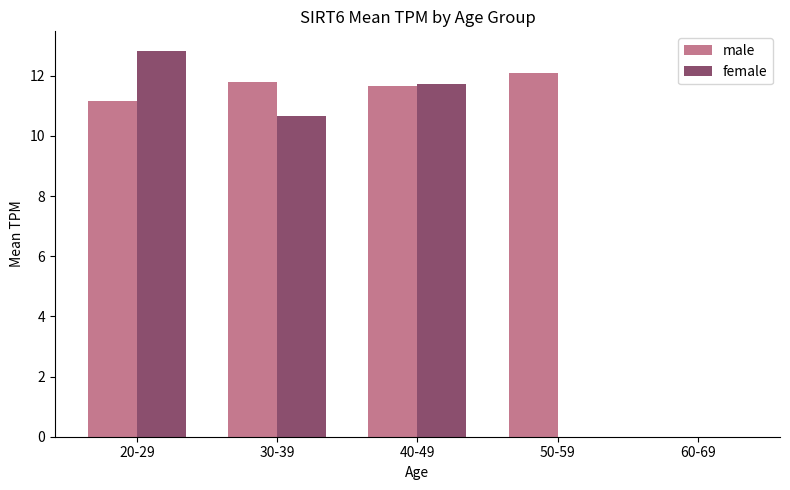

The male series shows 12.1 at 50-59. True or false?

True